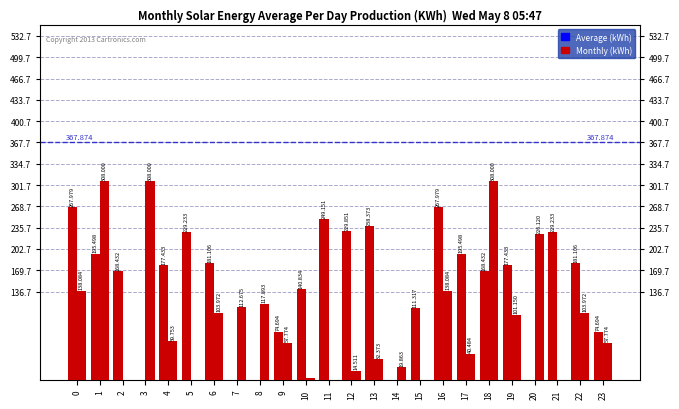

Reading right to left, what are all the values shown in this chart?

Average (kWh): 74.7	181.1	229.2	0.0	177.4	168.4	195.5	268.0	111.3	0.0	238.4	229.9	249.2	140.8	74.7	0.0	0.0	181.1	229.2	177.4	0.0	168.4	195.5	268.0
Monthly (kWh): 57.8	104.0	0.0	226.1	101.1	308.0	40.5	138.1	0.0	19.9	32.4	14.5	0.2	3.5	57.8	117.9	112.7	104.0	0.0	59.8	308.0	0.0	308.0	138.1